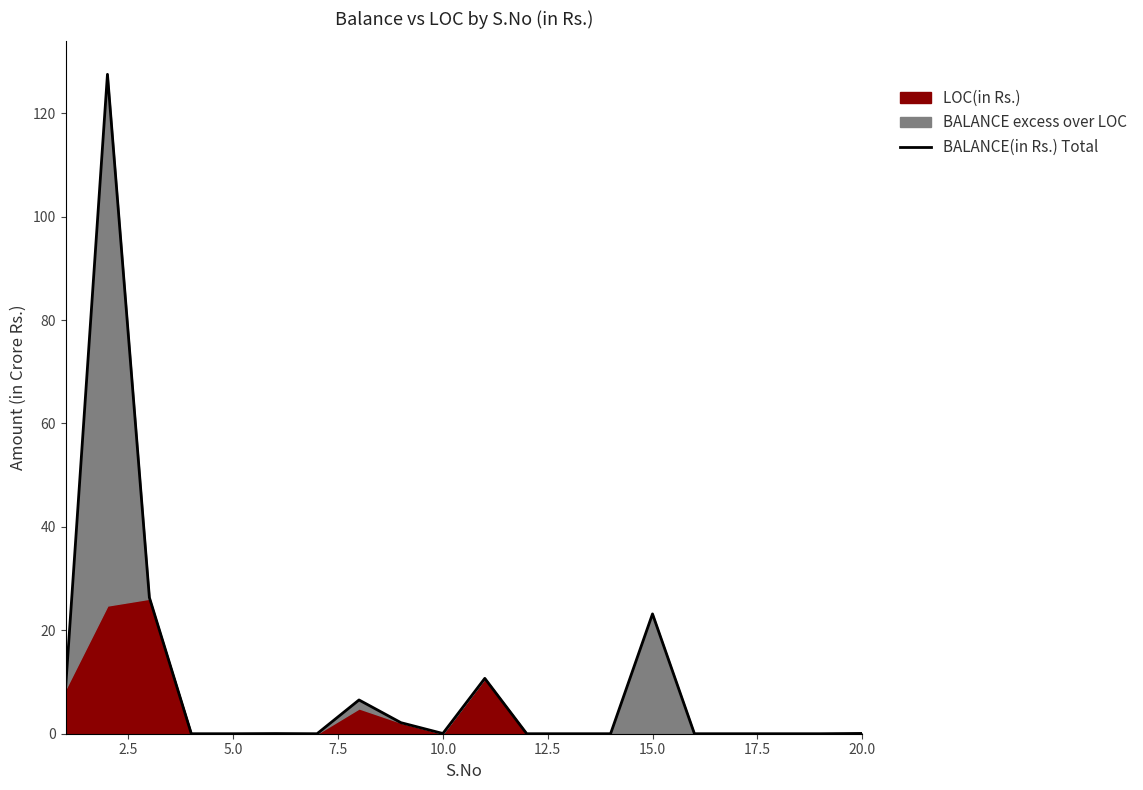

Does the chart have visible grid lines?

No